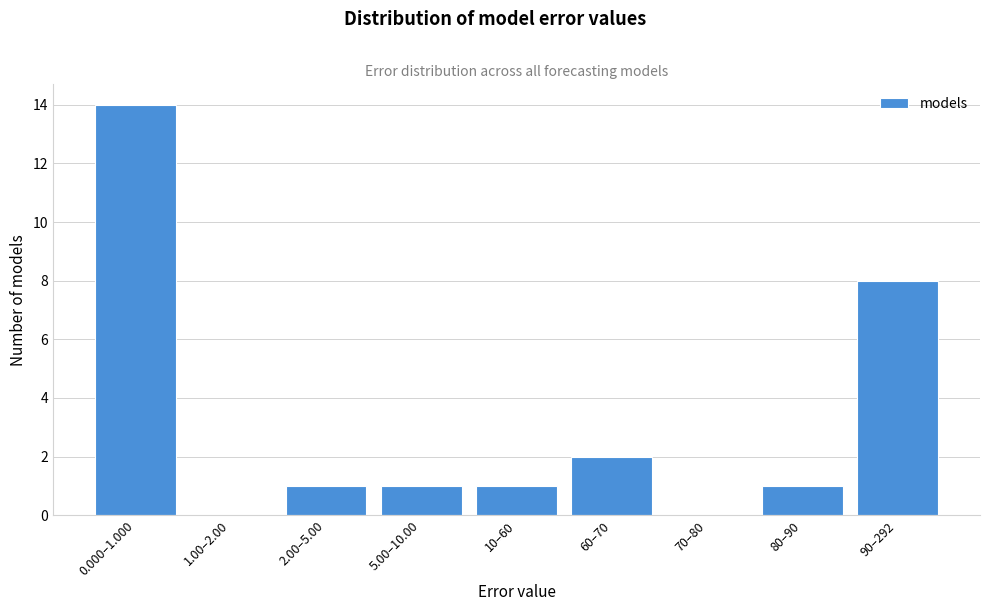

Reading left to right, transcribe all the data shown in this chart.

0.000–1.000=14	1.00–2.00=0	2.00–5.00=1	5.00–10.00=1	10–60=1	60–70=2	70–80=0	80–90=1	90–292=8